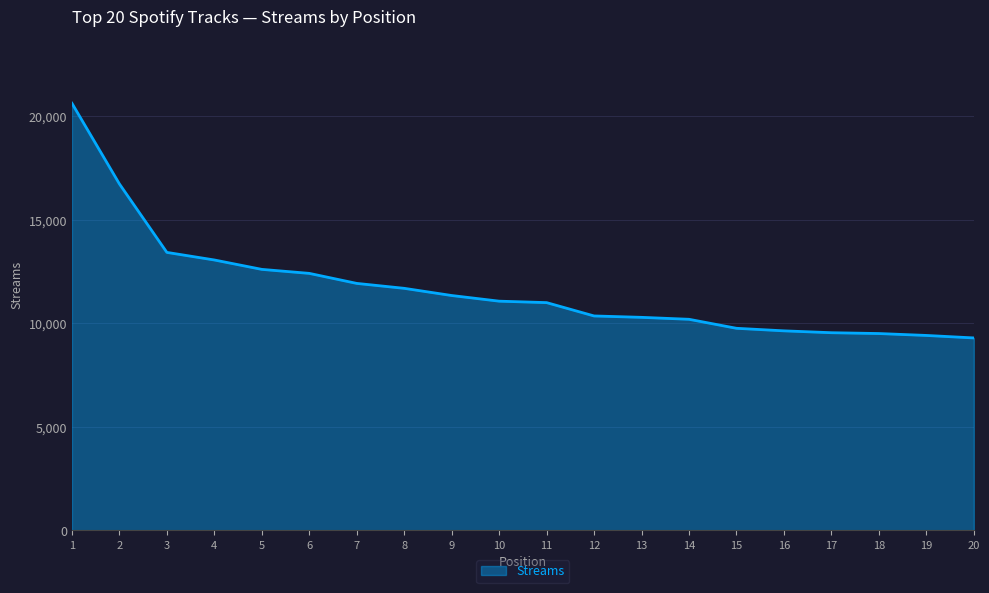

What is the minimum value shown in the chart?

9289